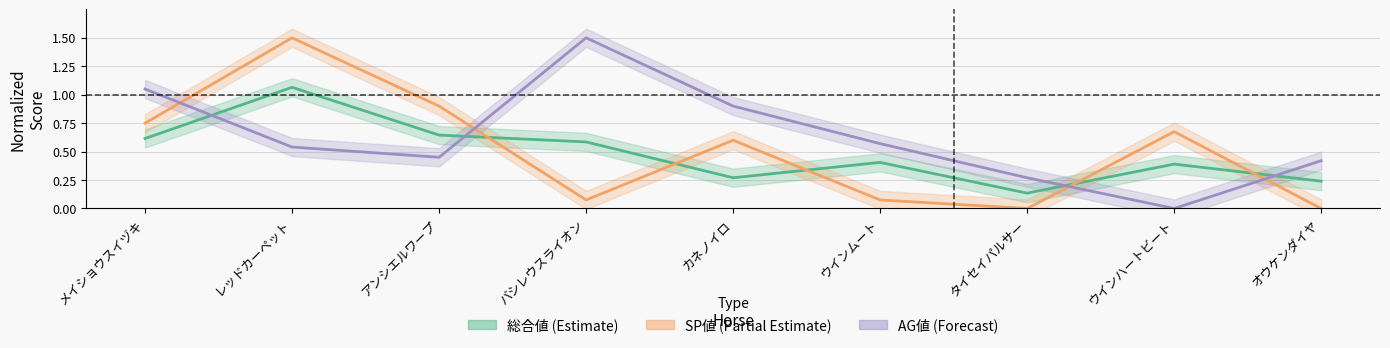

At which category is the sum across all series the highest?

レッドカーペット